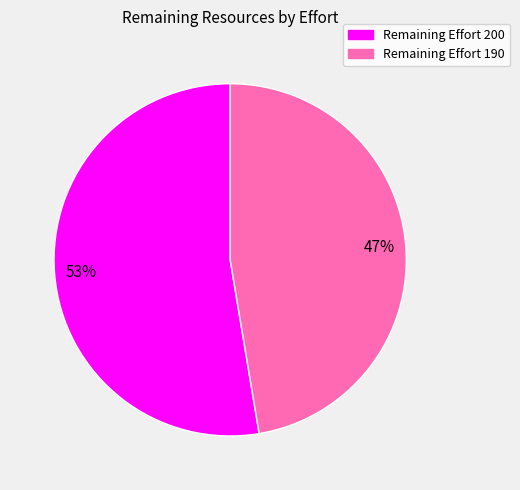

To the nearest percent, what is the average slice percentage?

50%